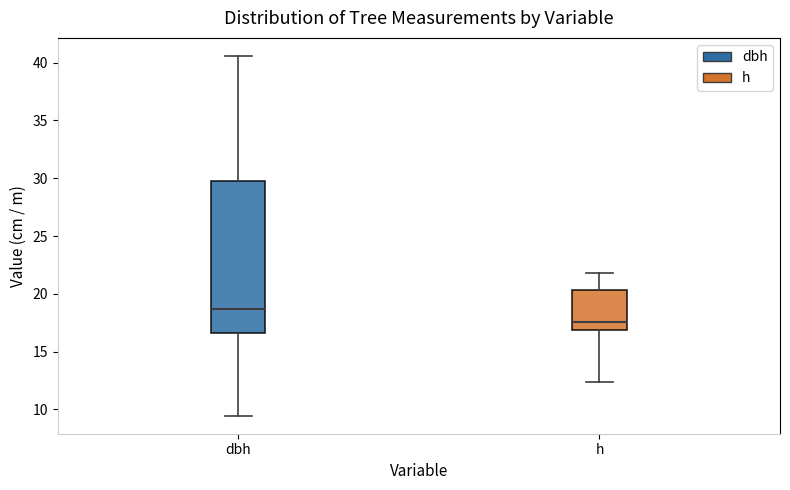

Which box is the tallest, from its lower edge to its upper edge?

dbh